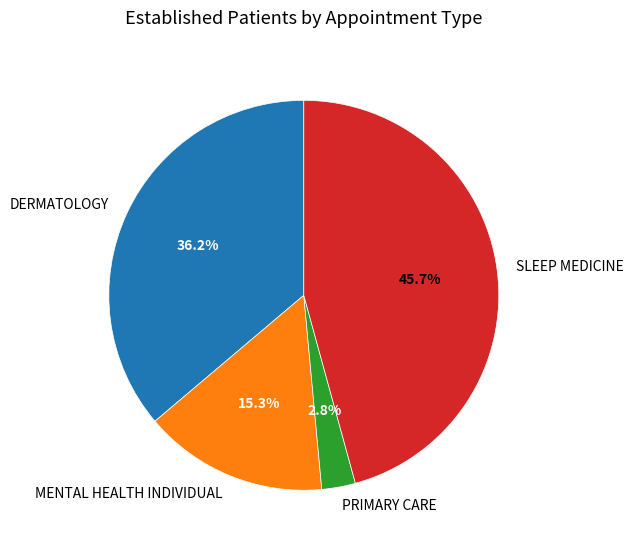

Rank the categories by value from lowest to highest.

PRIMARY CARE, MENTAL HEALTH INDIVIDUAL, DERMATOLOGY, SLEEP MEDICINE